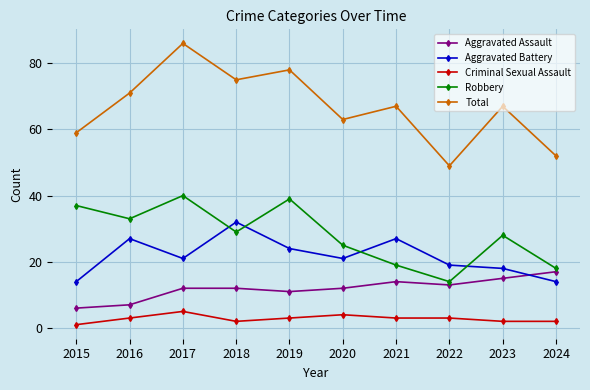

At 2020, list the series in order from largest to smallest.

Total, Robbery, Aggravated Battery, Aggravated Assault, Criminal Sexual Assault